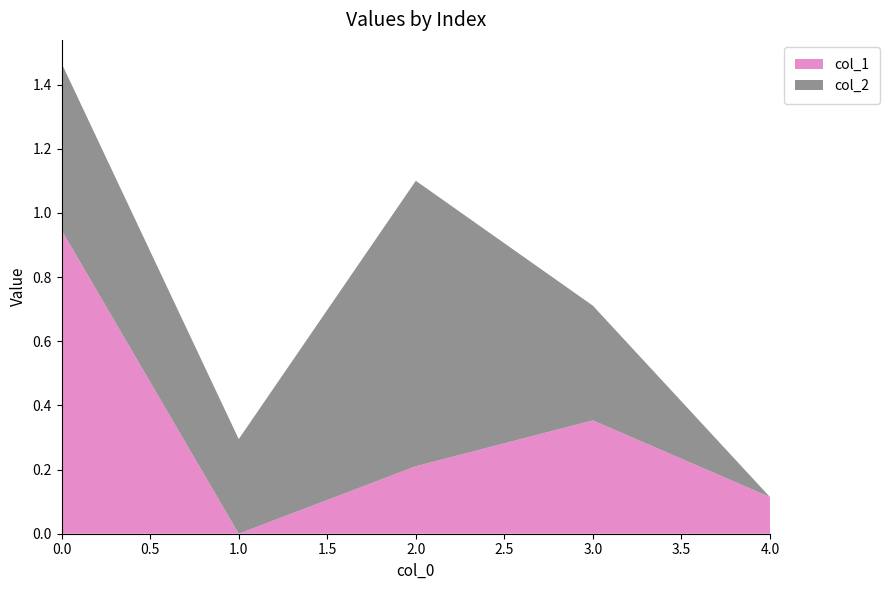

Reading left to right, transcribe all the data shown in this chart.

col_1: 0.9	0.0	0.2	0.4	0.1
col_2: 0.5	0.3	0.9	0.4	-0.0